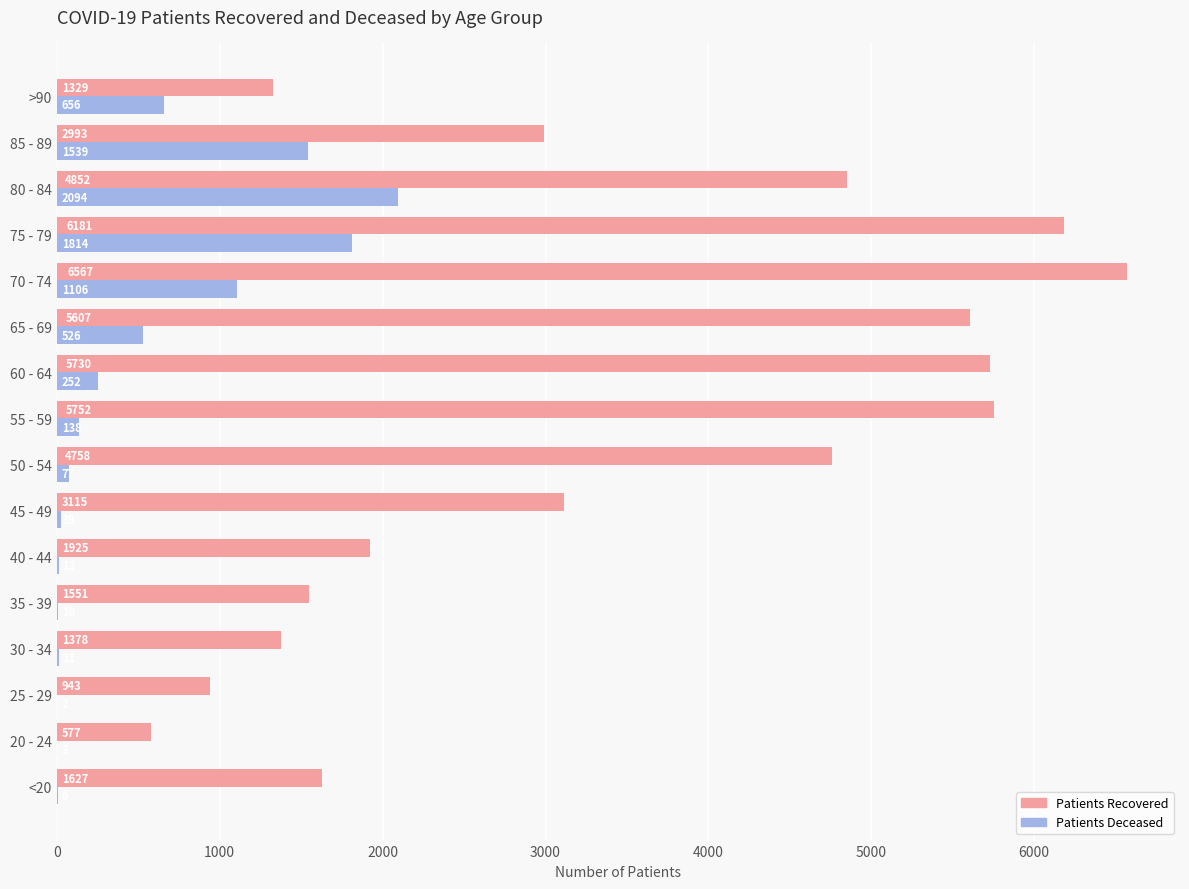

At which category is the sum across all series the highest?

75 - 79